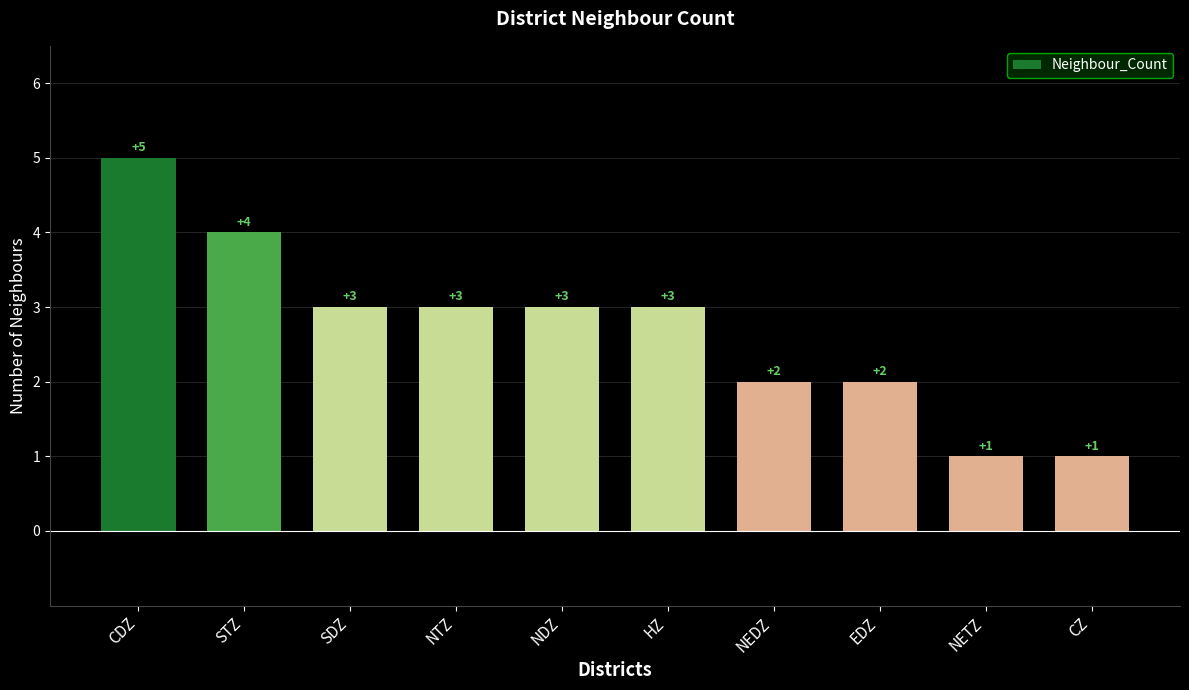

What is the greatest value displayed?

5